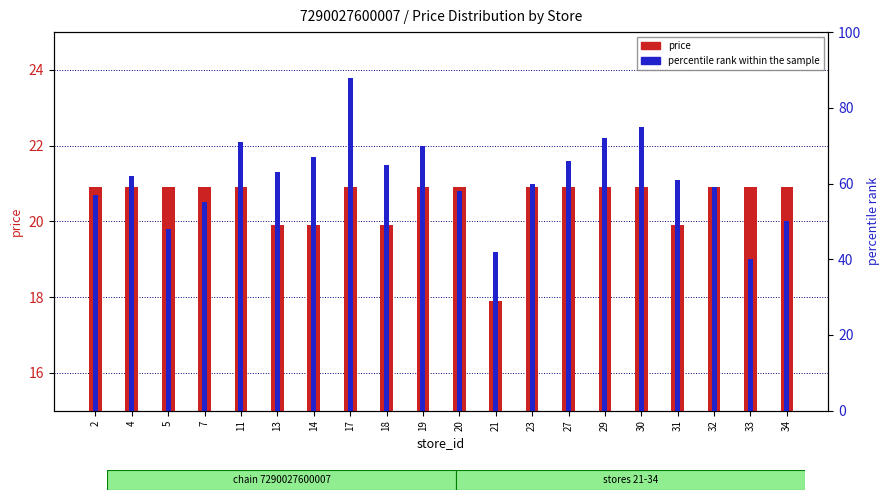

What is the sum of all price values?

411.0